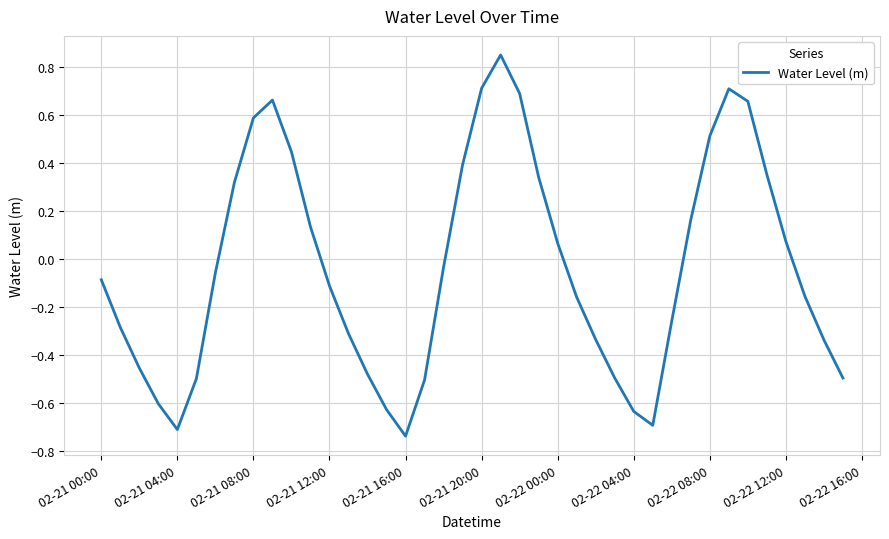

What is the value of the 33rd point from the left?

0.5